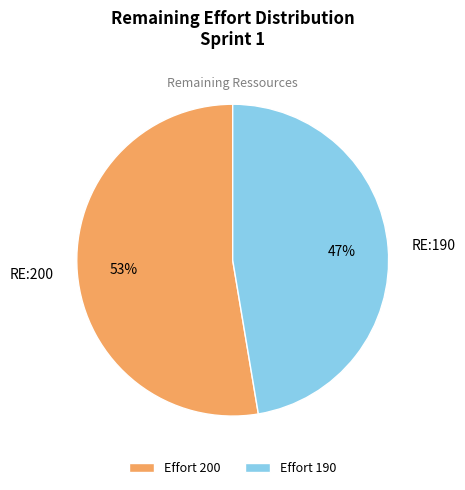

What is the majority slice?

Effort 200